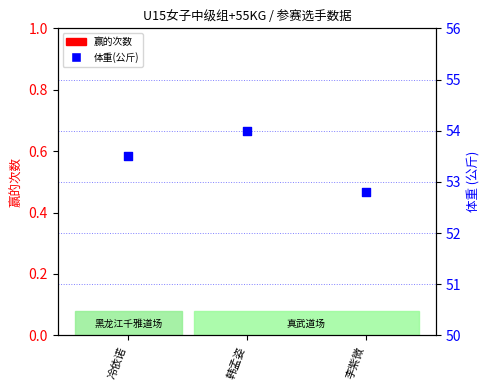

Is the value of 赢的次数 at 冷依诺 greater than the value of 体重(公斤) at 韩孟姿?

No